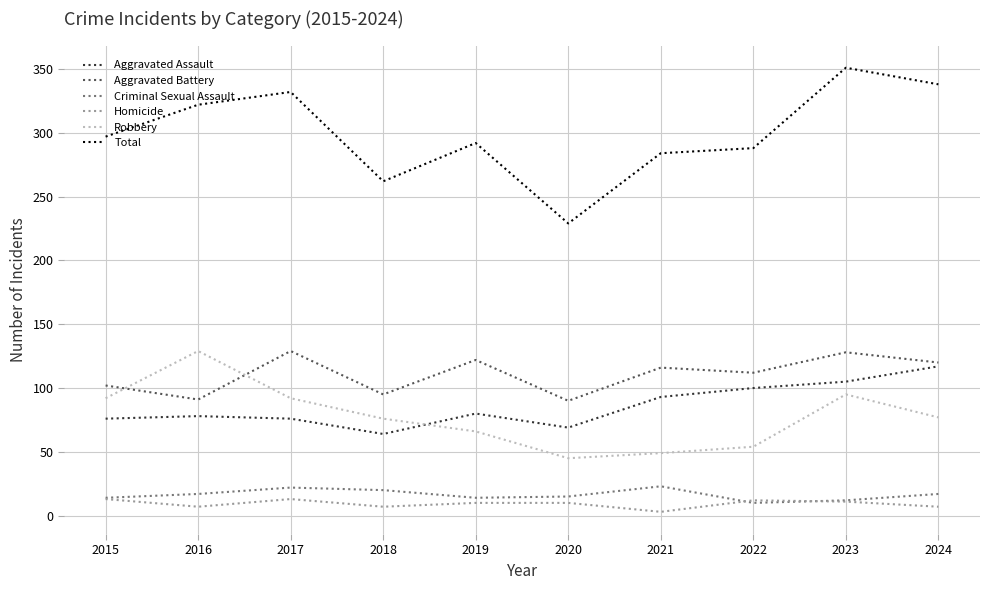

True or false: Aggravated Battery has more than 2 points higher than both neighbors.

True